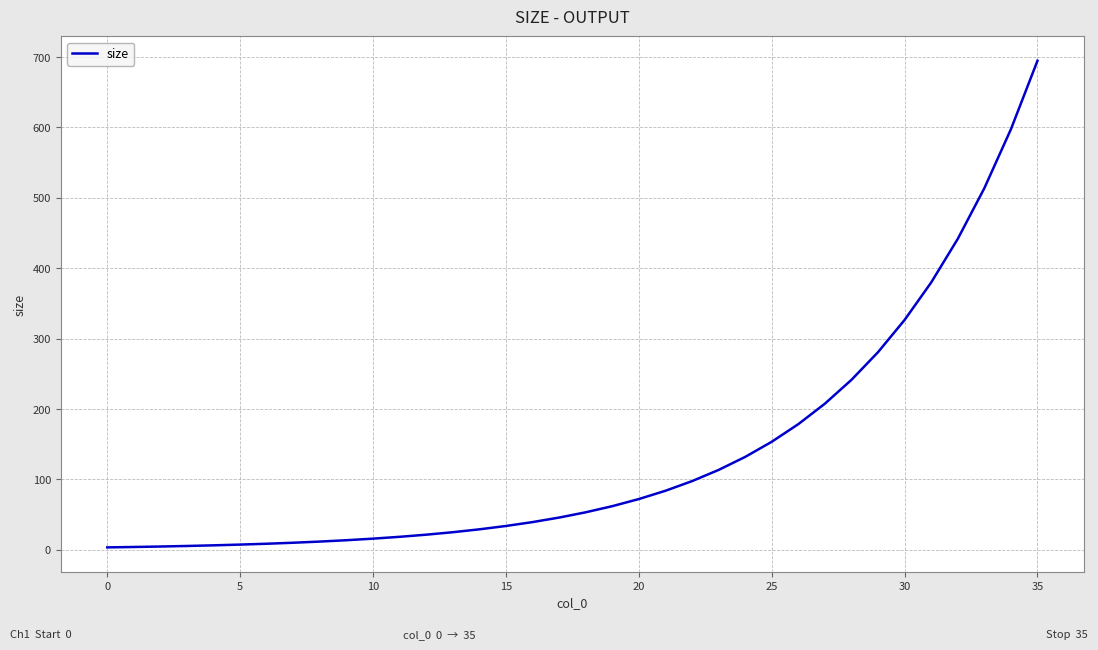

Reading left to right, list all the values displayed in this chart.

3.5	4.1	4.8	5.5	6.4	7.5	8.7	10.1	11.8	13.7	15.9	18.5	21.6	25.1	29.2	33.9	39.5	45.9	53.4	62.1	72.2	83.9	97.6	113.5	132.0	153.5	178.5	207.6	241.5	280.8	326.6	379.8	441.7	513.7	597.4	694.7